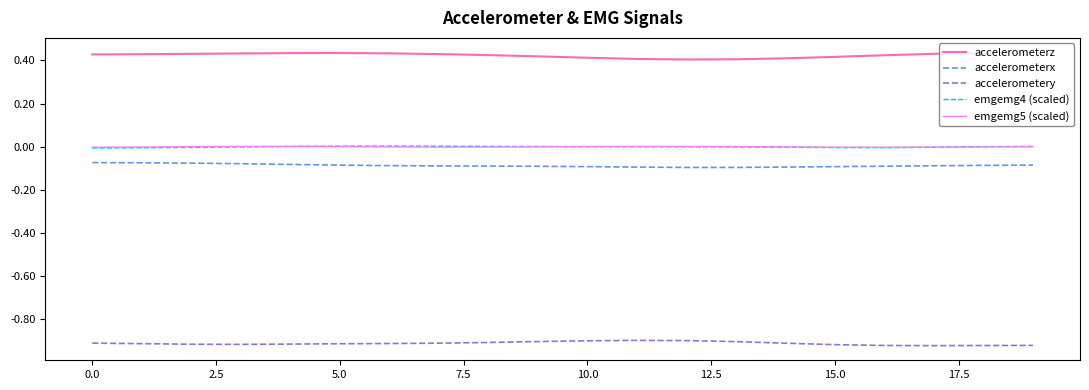

Is it true that emgemg4 (scaled) equals 0.0 at 10.0?

True